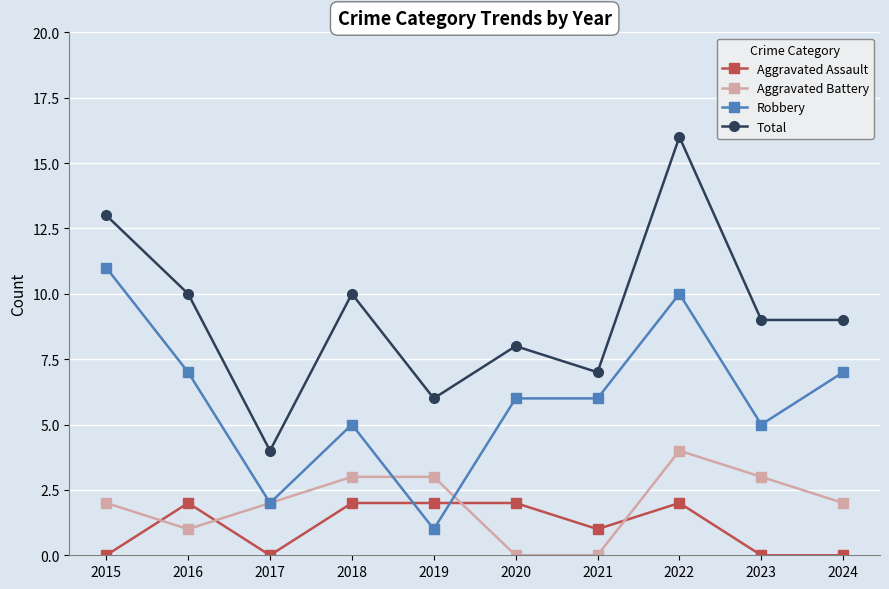

What is the highest value of the Robbery series?

11